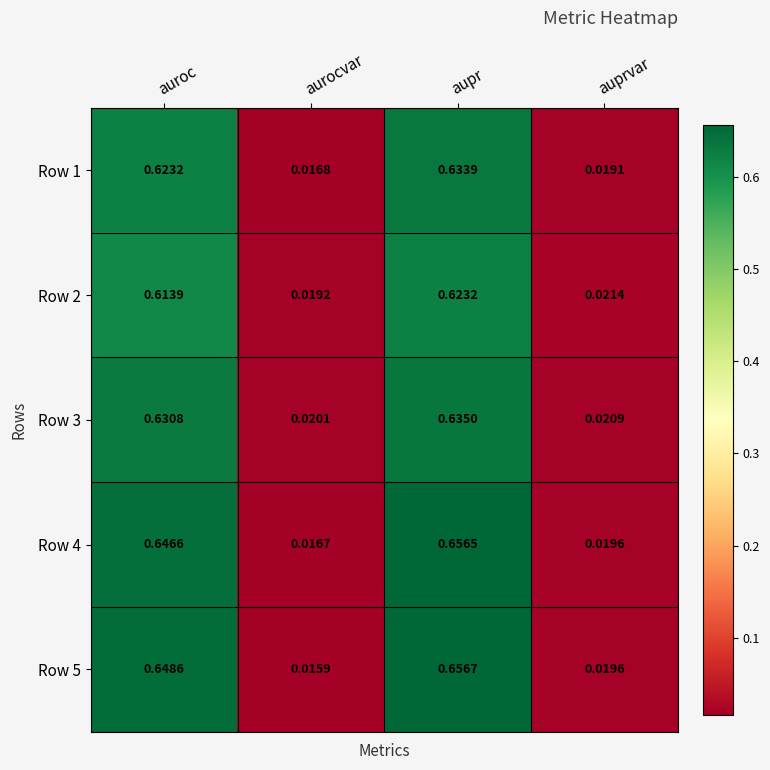

Where is Row 1 nearest to the value 0?

aurocvar